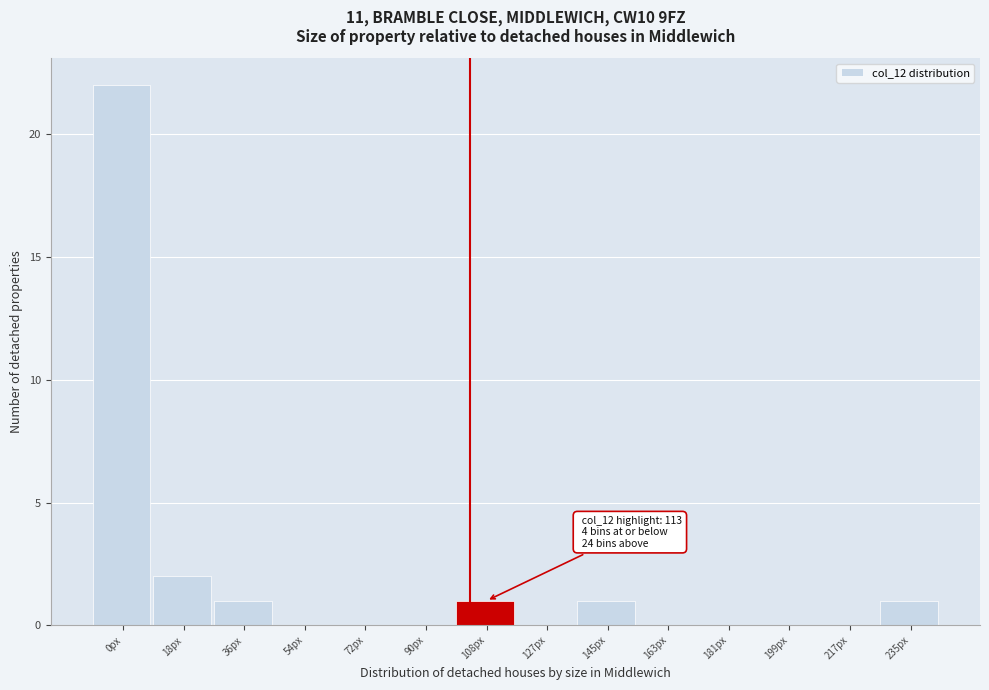

Reading left to right, extract all data points from this chart.

0px=22	18px=2	36px=1	54px=0	72px=0	90px=0	108px=1	127px=0	145px=1	163px=0	181px=0	199px=0	217px=0	235px=1